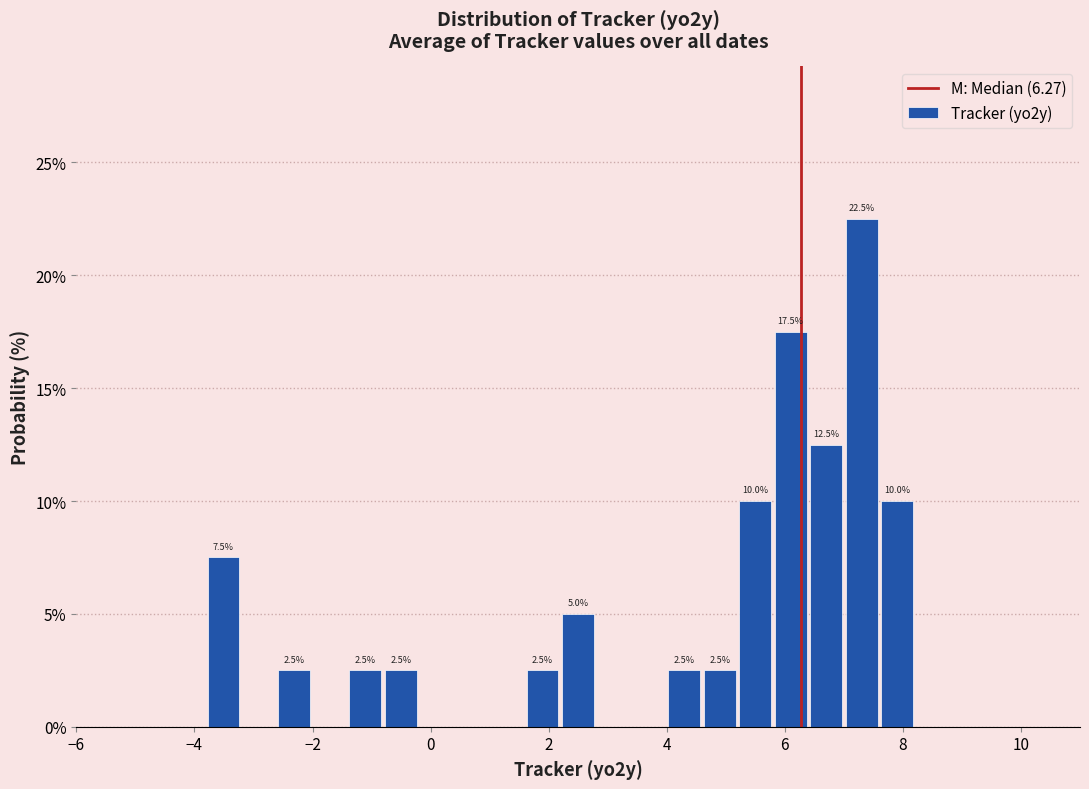

Around what value on the x-axis is the tallest bar? Give the approximate position of its centre, as read against the axis.

7.4